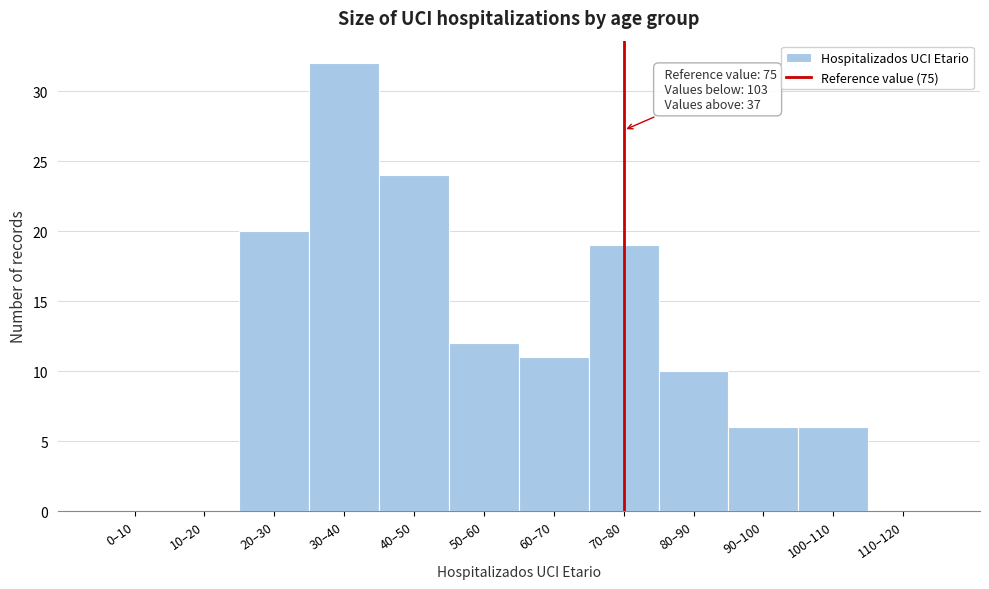

Reading right to left, what are all the values shown in this chart?

110–120=0	100–110=6	90–100=6	80–90=10	70–80=19	60–70=11	50–60=12	40–50=24	30–40=32	20–30=20	10–20=0	0–10=0